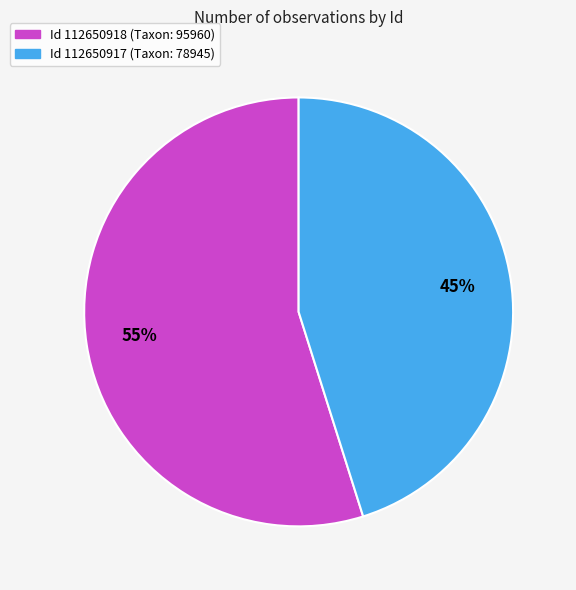

Is there any slice that represents more than half of the pie?

Yes